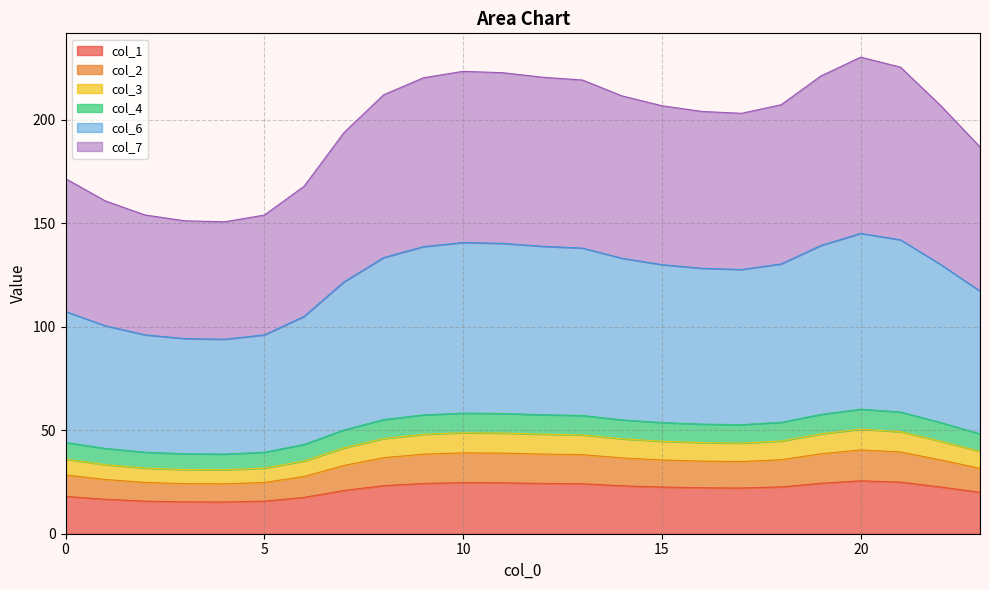

What is the highest value of the col_1 series?

25.5